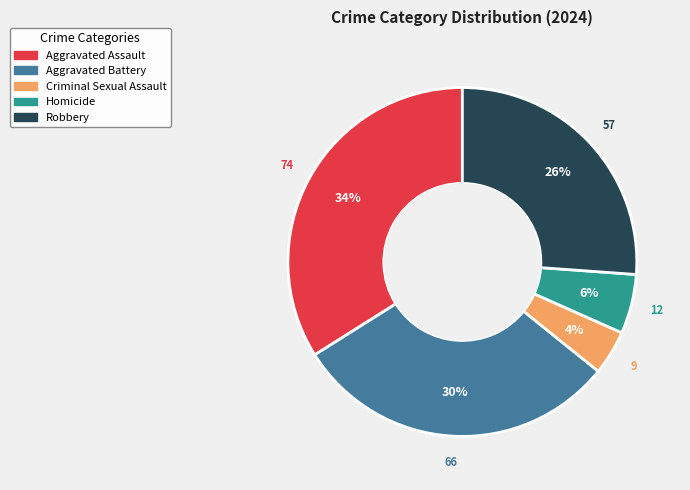

True or false: Homicide accounts for 6% of the total.

True